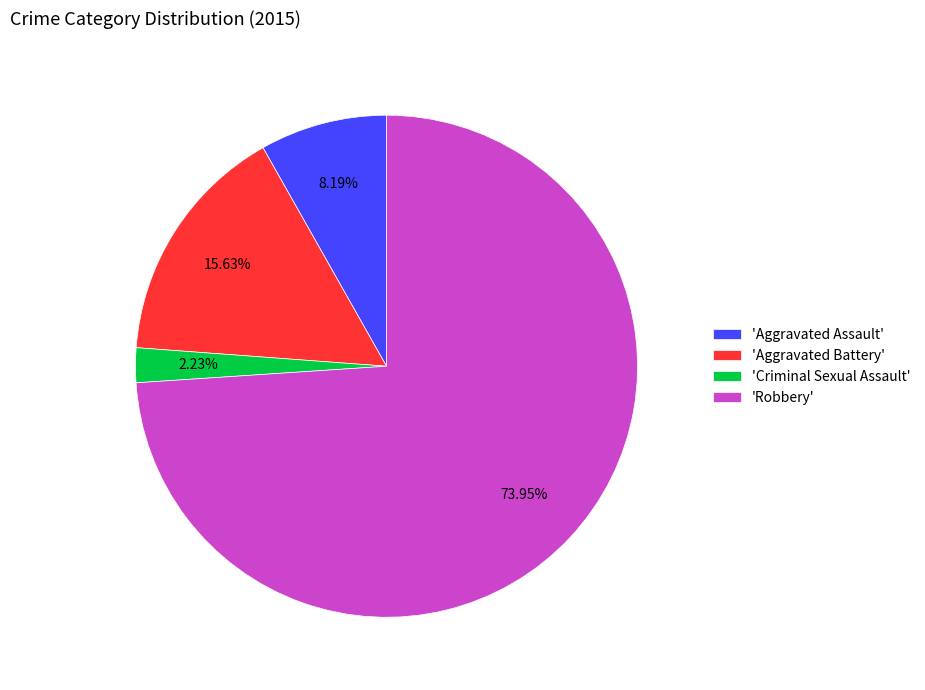

Do 'Robbery' and 'Aggravated Battery' together represent more than half of the pie?

Yes